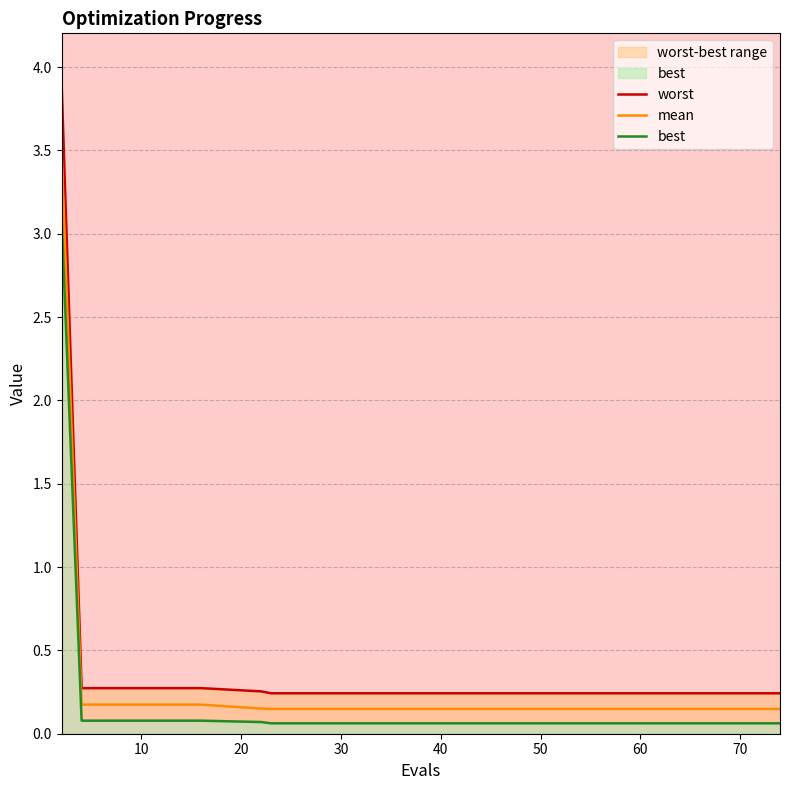

True or false: mean has a value of 0.0 at 10.

False